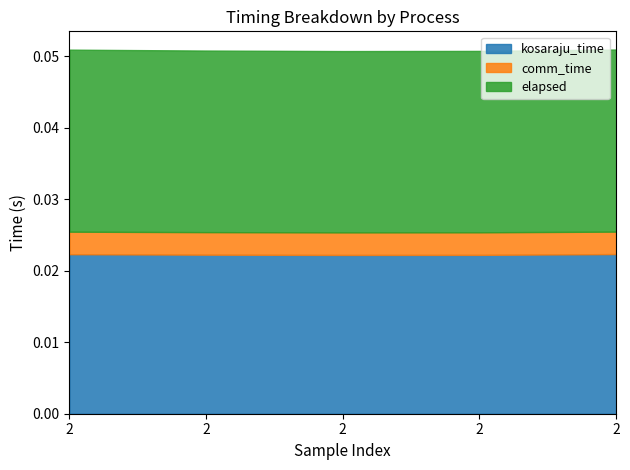

Does the chart have visible grid lines?

No